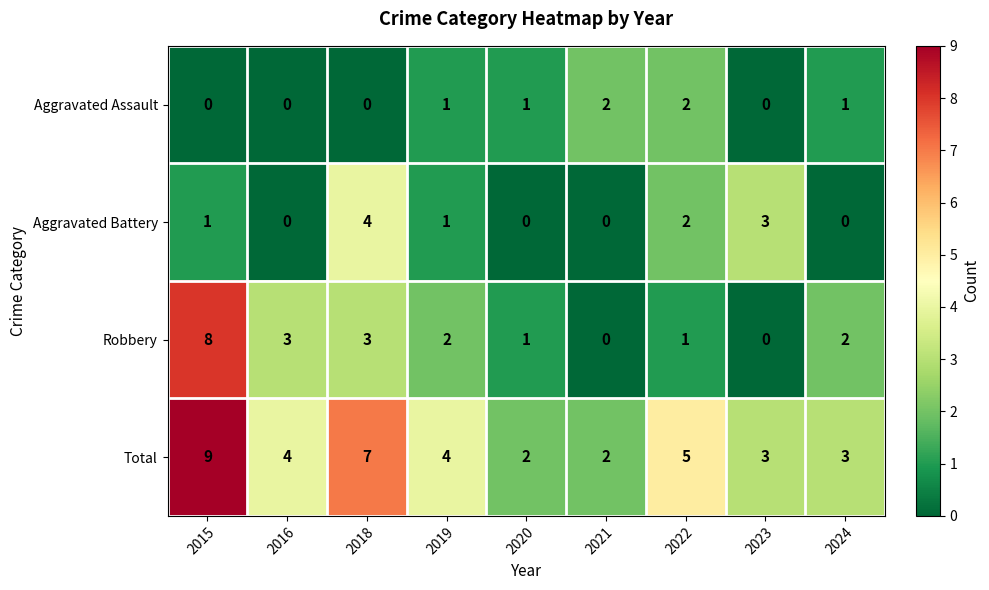

How many Aggravated Battery values are between 0 and 2?

7